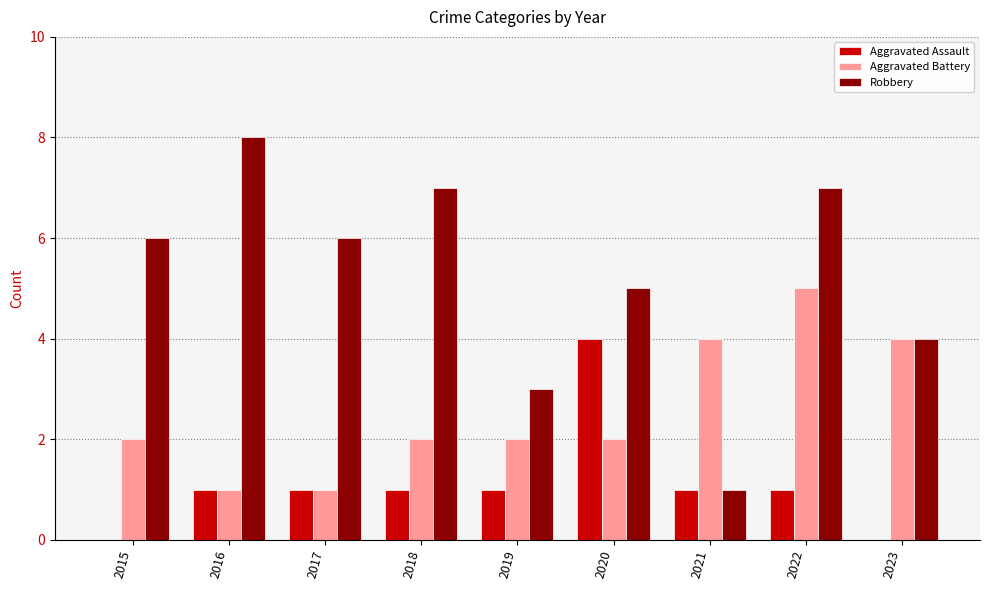

How many groups of bars are there?

9